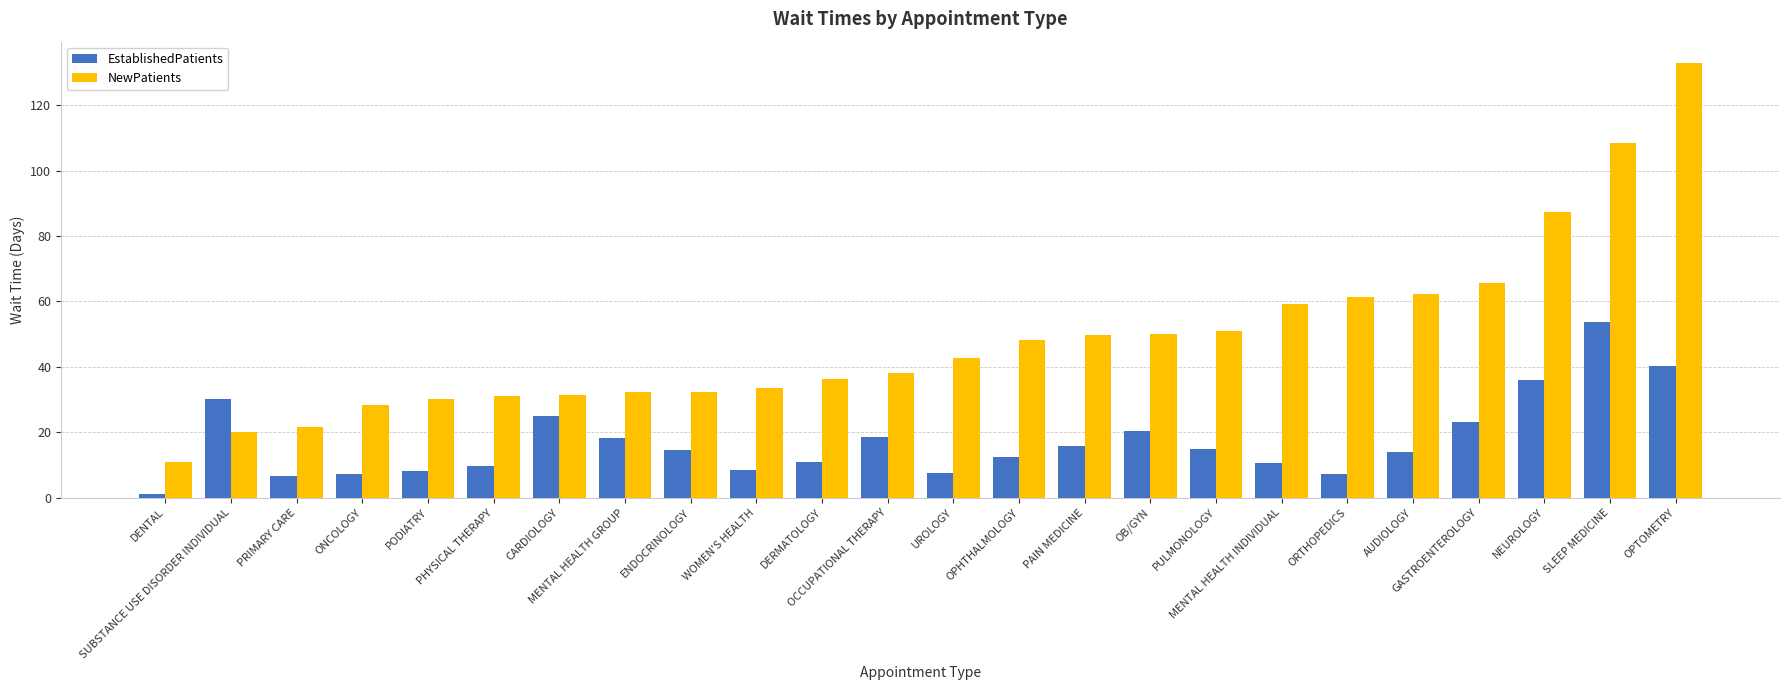

The EstablishedPatients series shows 25.0 at CARDIOLOGY. True or false?

True